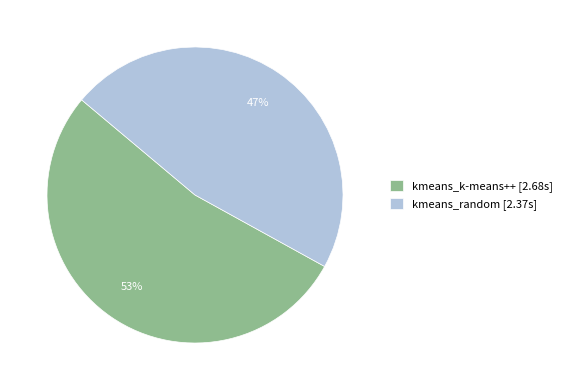

Does kmeans_k-means++ represent more than half of the total?

Yes